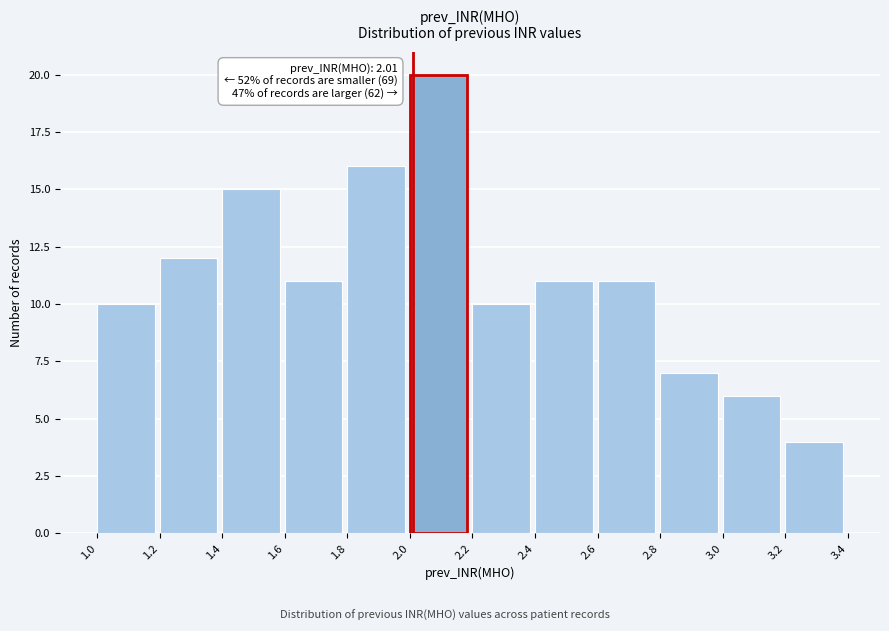

Which range on the x-axis has the tallest bar?

2.0 to 2.2